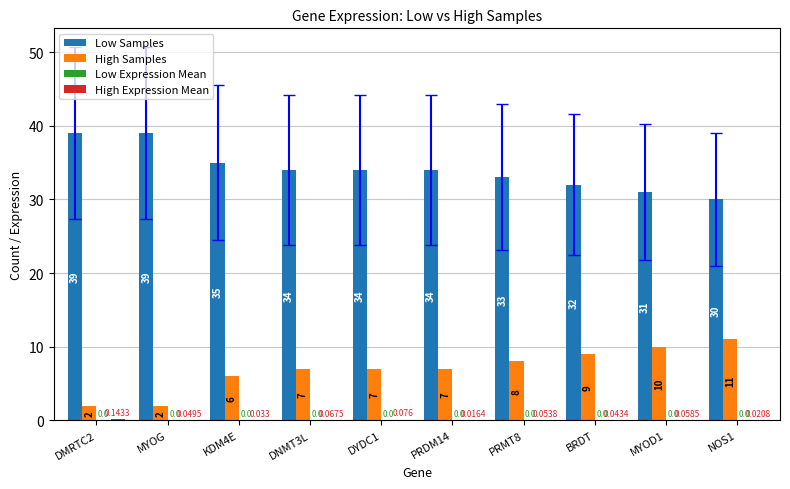

Is the value of Low Samples at PRDM14 greater than the value of High Samples at PRMT8?

Yes